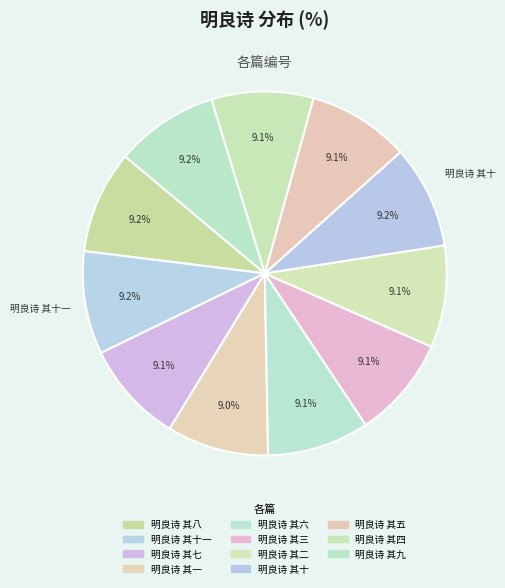

Rank the categories by value from highest to lowest.

明良诗 其十一, 明良诗 其十, 明良诗 其九, 明良诗 其八, 明良诗 其七, 明良诗 其六, 明良诗 其五, 明良诗 其四, 明良诗 其三, 明良诗 其二, 明良诗 其一